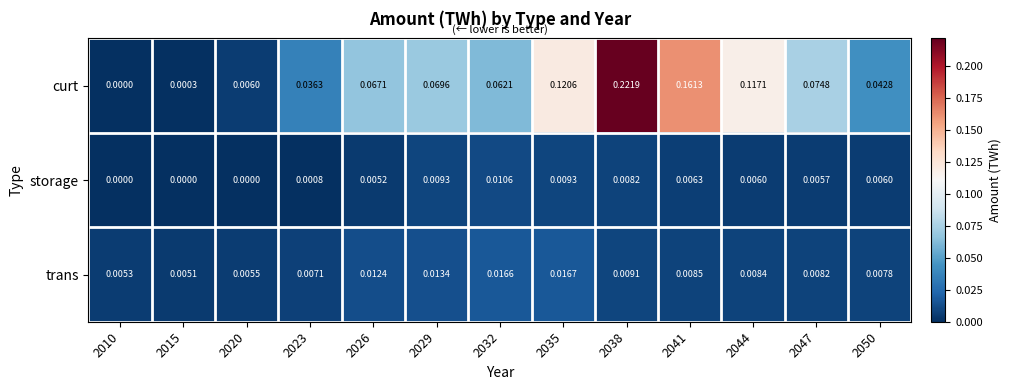

Which series changed the most between 2020 and 2026?

curt